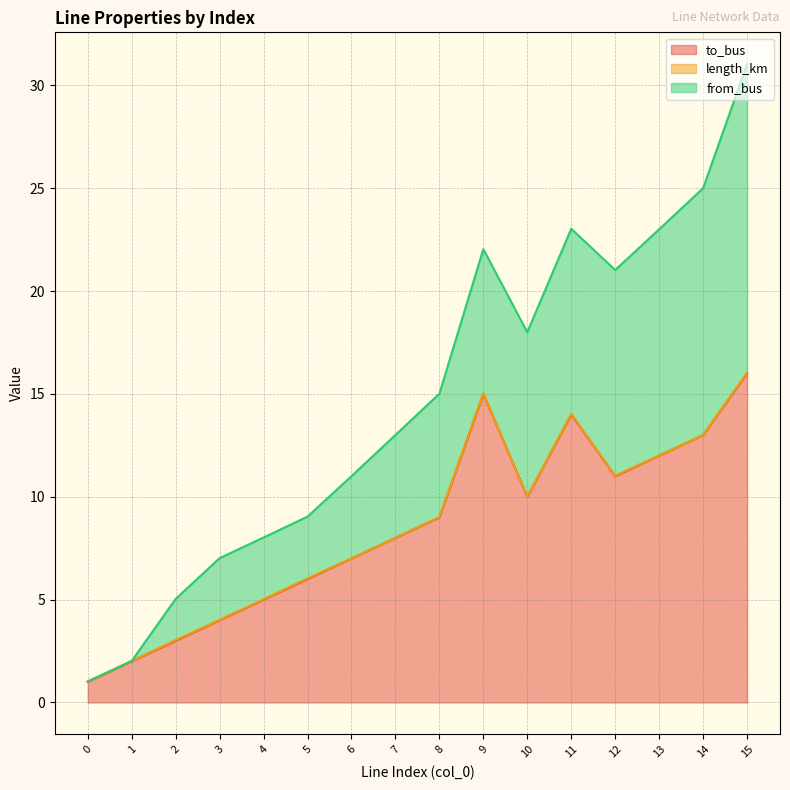

What value does the to_bus series have at 10?

10.0